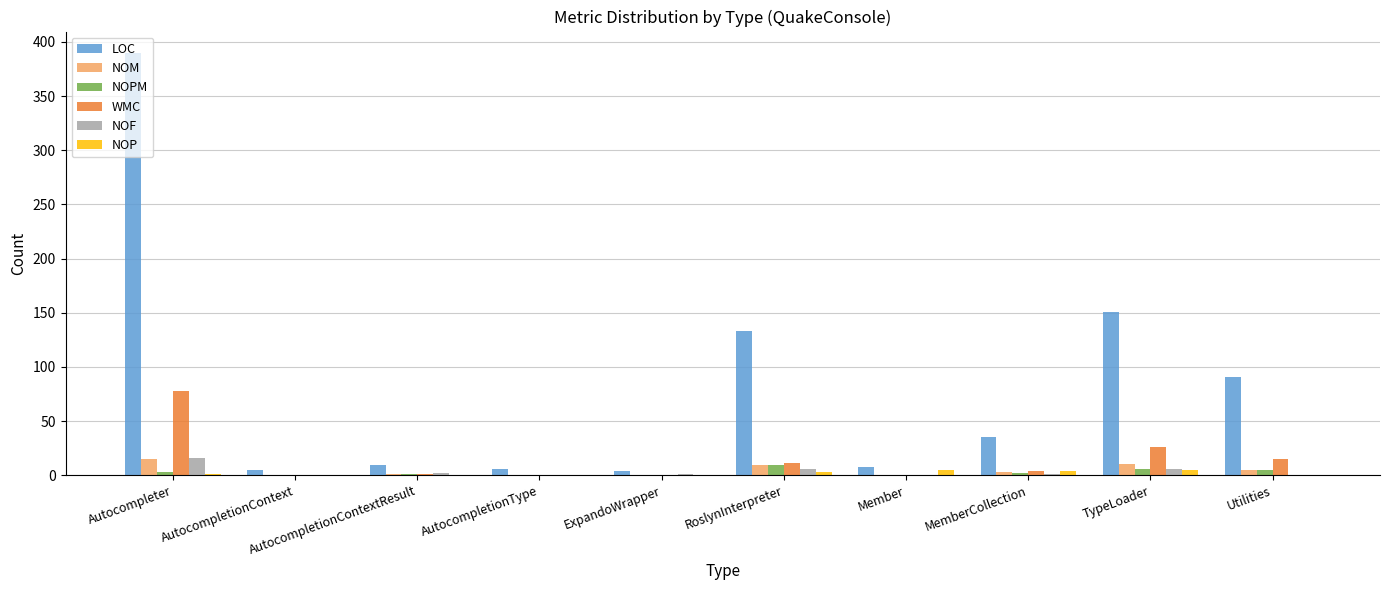

What is the sum of all NOP values?

18